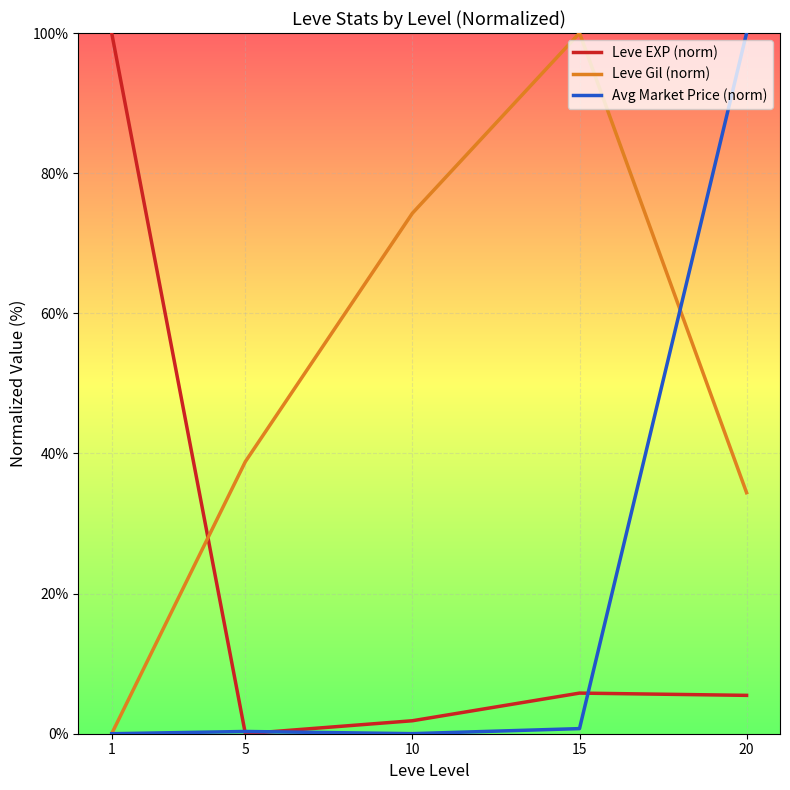

What is the highest value of the Avg Market Price (norm) series?

100.0